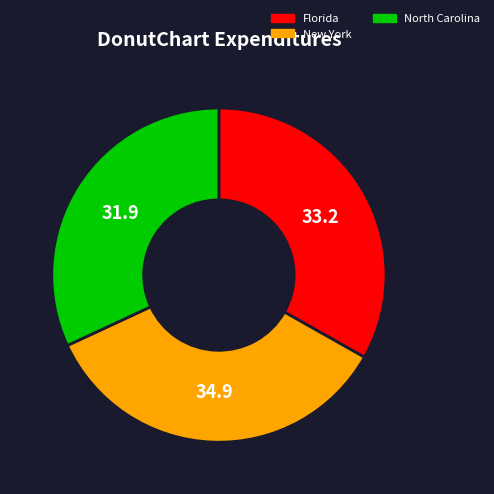

Is it true that New York is 35% of the pie?

True